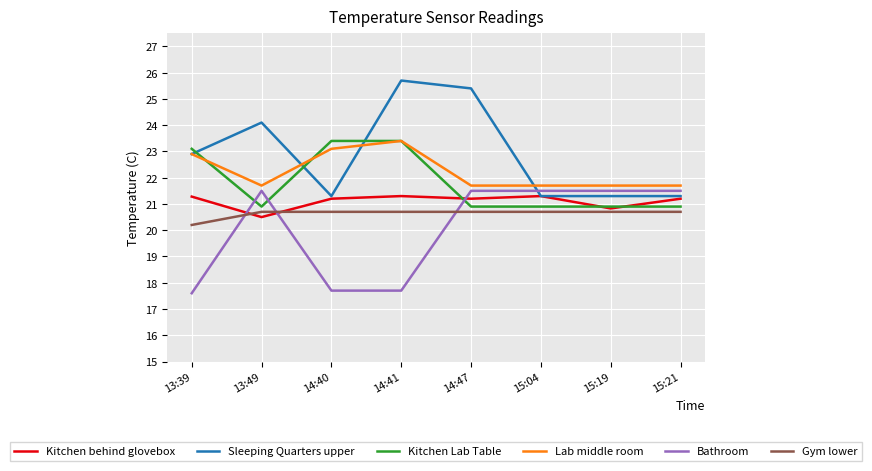

What is the sum of the Kitchen behind glovebox values at 15:21 and 13:39?

42.5